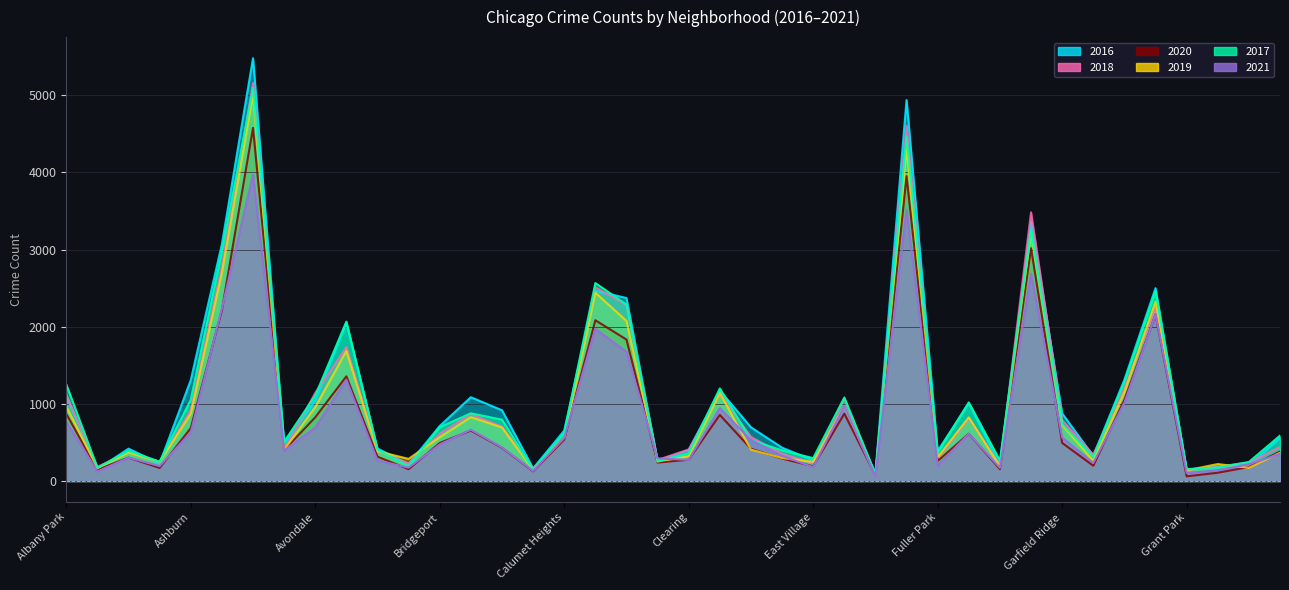

True or false: 2018 has a value of 2250 at Grand Crossing.

True